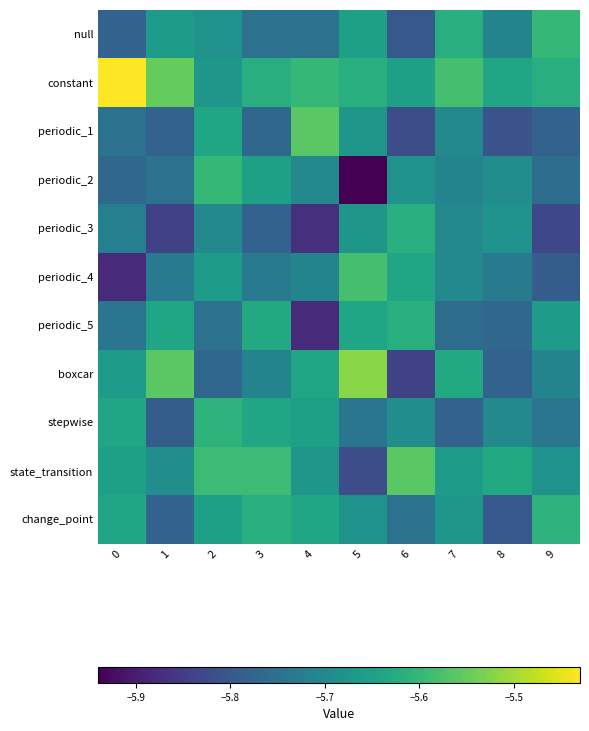

Reading left to right, extract all data points from this chart.

null: 0=-5.8	1=-5.7	2=-5.7	3=-5.8	4=-5.8	5=-5.7	6=-5.8	7=-5.6	8=-5.7	9=-5.6
constant: 0=-5.4	1=-5.5	2=-5.7	3=-5.6	4=-5.6	5=-5.6	6=-5.7	7=-5.6	8=-5.6	9=-5.6
periodic_1: 0=-5.8	1=-5.8	2=-5.6	3=-5.8	4=-5.6	5=-5.7	6=-5.8	7=-5.7	8=-5.8	9=-5.8
periodic_2: 0=-5.8	1=-5.8	2=-5.6	3=-5.7	4=-5.7	5=-5.9	6=-5.7	7=-5.7	8=-5.7	9=-5.8
periodic_3: 0=-5.7	1=-5.8	2=-5.7	3=-5.8	4=-5.9	5=-5.7	6=-5.6	7=-5.7	8=-5.7	9=-5.8
periodic_4: 0=-5.9	1=-5.7	2=-5.7	3=-5.7	4=-5.7	5=-5.6	6=-5.6	7=-5.7	8=-5.7	9=-5.8
periodic_5: 0=-5.7	1=-5.6	2=-5.8	3=-5.6	4=-5.9	5=-5.6	6=-5.6	7=-5.8	8=-5.8	9=-5.7
boxcar: 0=-5.7	1=-5.6	2=-5.8	3=-5.7	4=-5.6	5=-5.5	6=-5.8	7=-5.6	8=-5.8	9=-5.7
stepwise: 0=-5.6	1=-5.8	2=-5.6	3=-5.6	4=-5.7	5=-5.7	6=-5.7	7=-5.8	8=-5.7	9=-5.7
state_transition: 0=-5.7	1=-5.7	2=-5.6	3=-5.6	4=-5.7	5=-5.8	6=-5.6	7=-5.7	8=-5.6	9=-5.7
change_point: 0=-5.6	1=-5.8	2=-5.7	3=-5.6	4=-5.6	5=-5.7	6=-5.8	7=-5.7	8=-5.8	9=-5.6